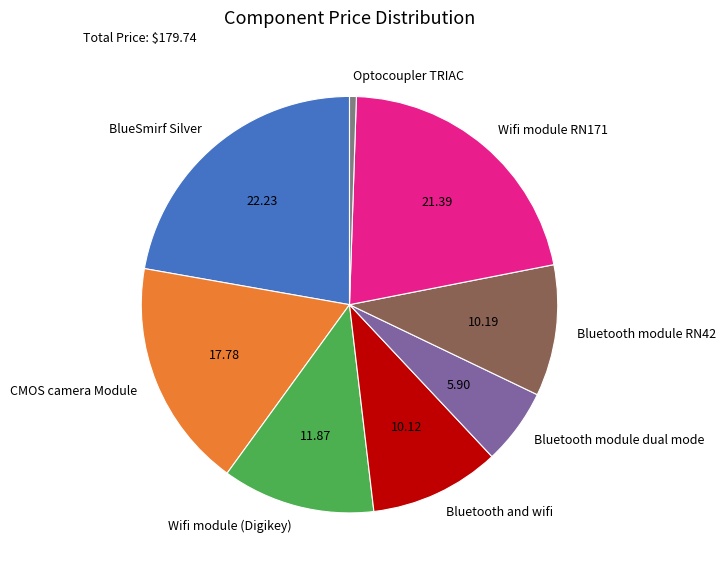

What is the ratio of the value at CMOS camera Module to the value at Wifi module (Digikey)?

1.5